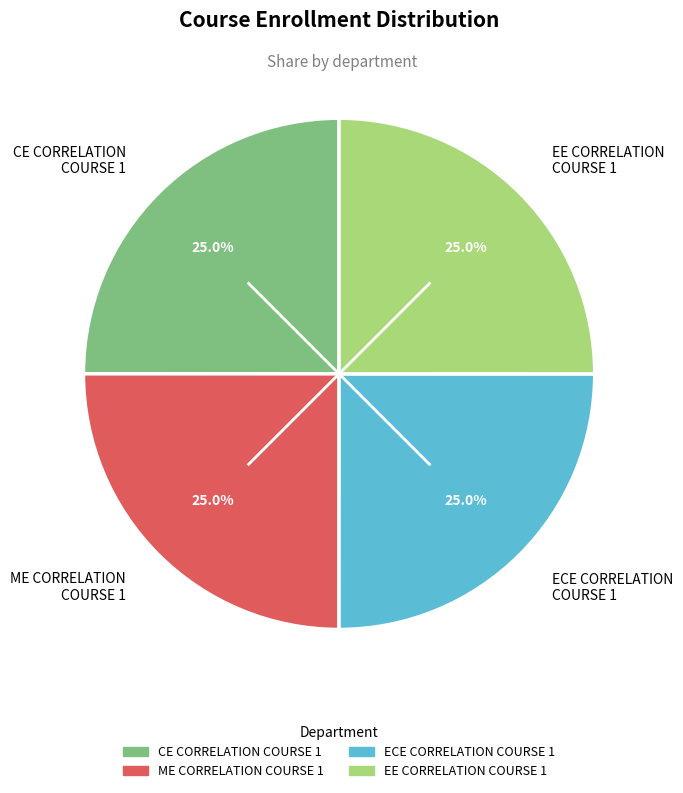

Combined, what portion of the pie is ME CORRELATION COURSE 1 and EE CORRELATION COURSE 1?

50.0%